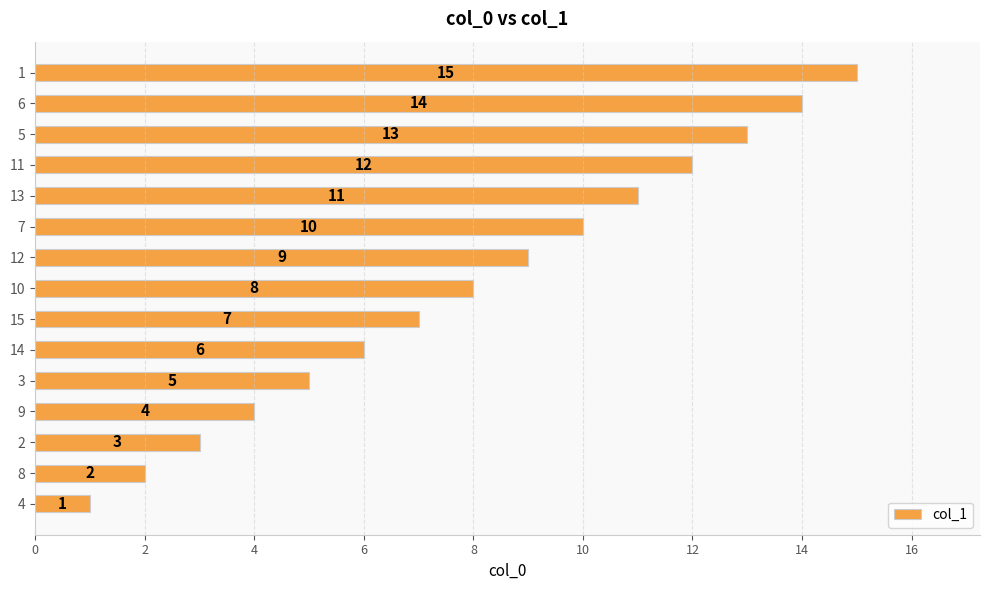

Which category has the highest value across all series?

1